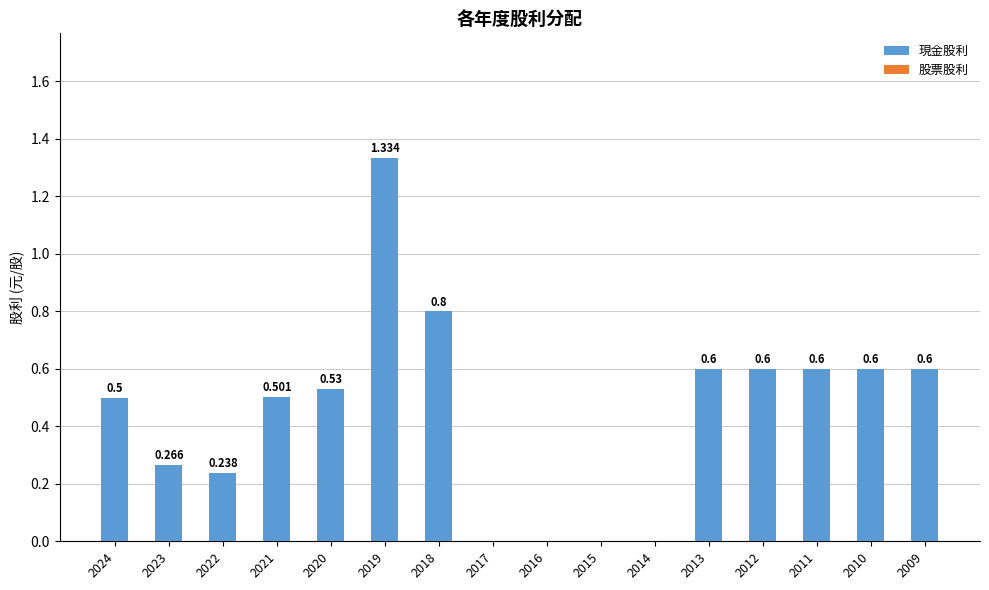

How many values exceed 0?

12